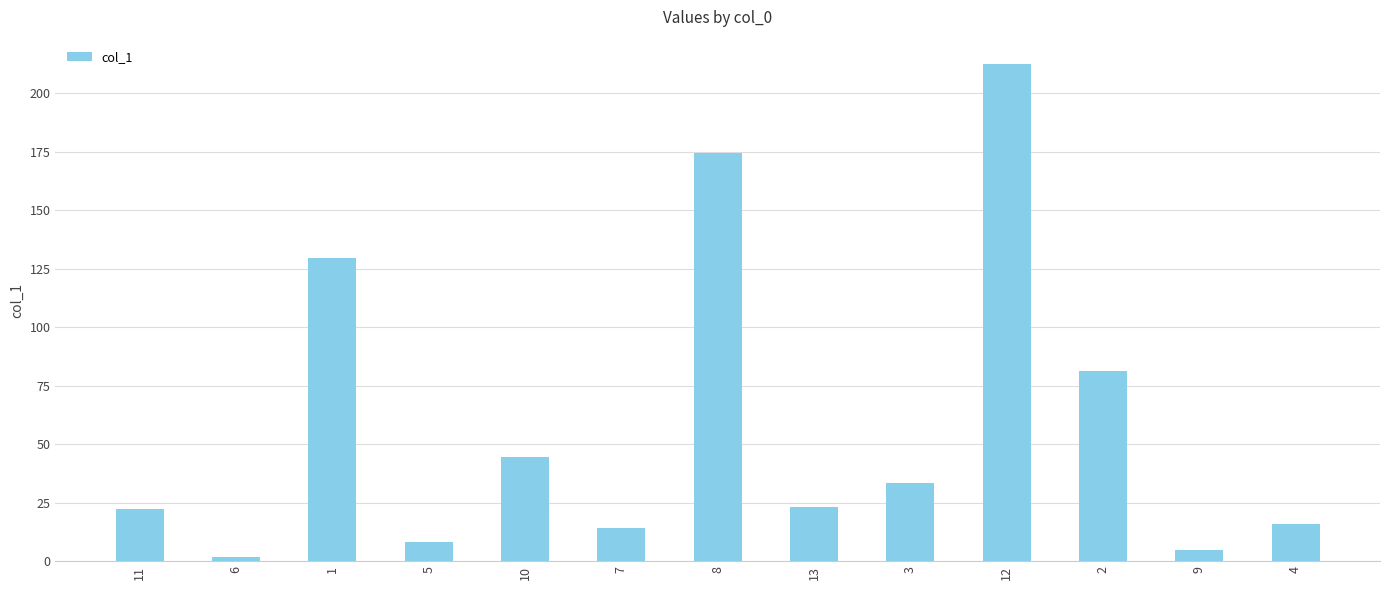

What is the average value?

58.9